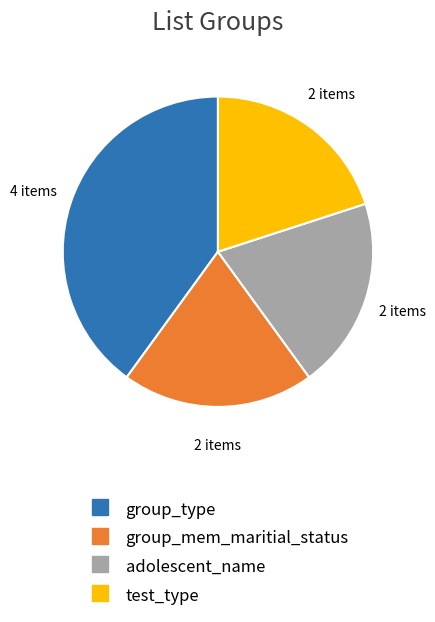

True or false: group_type accounts for 40% of the total.

True